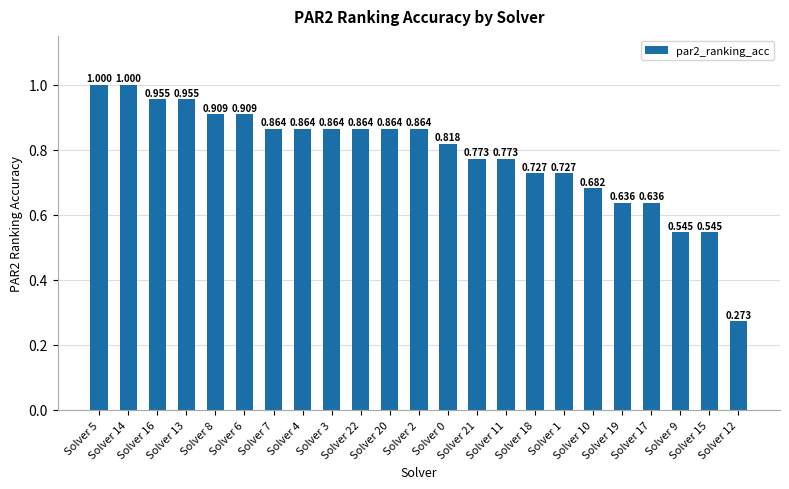

Which has a higher value, Solver 11 or Solver 21?

Solver 11